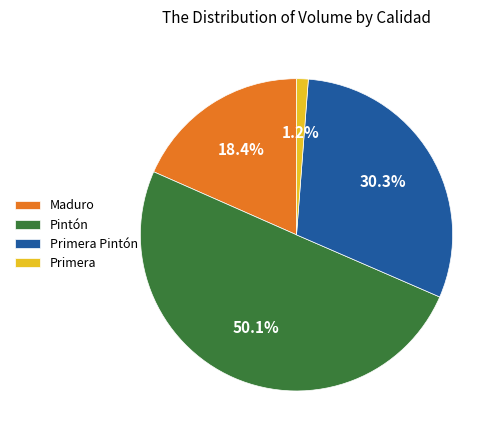

Combined, do Maduro and Primera account for over 50%?

No